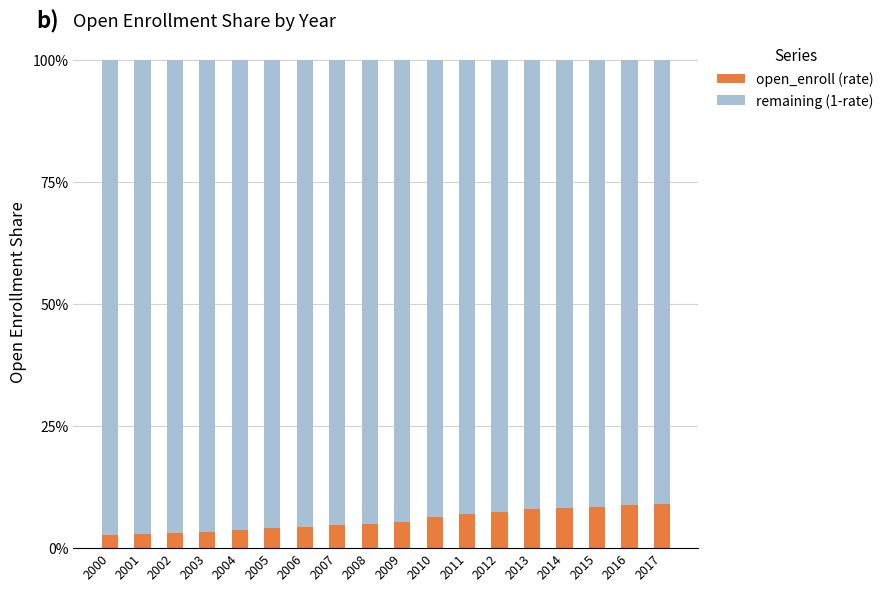

Is it true that remaining (1-rate) equals 0.9 at 2016?

True